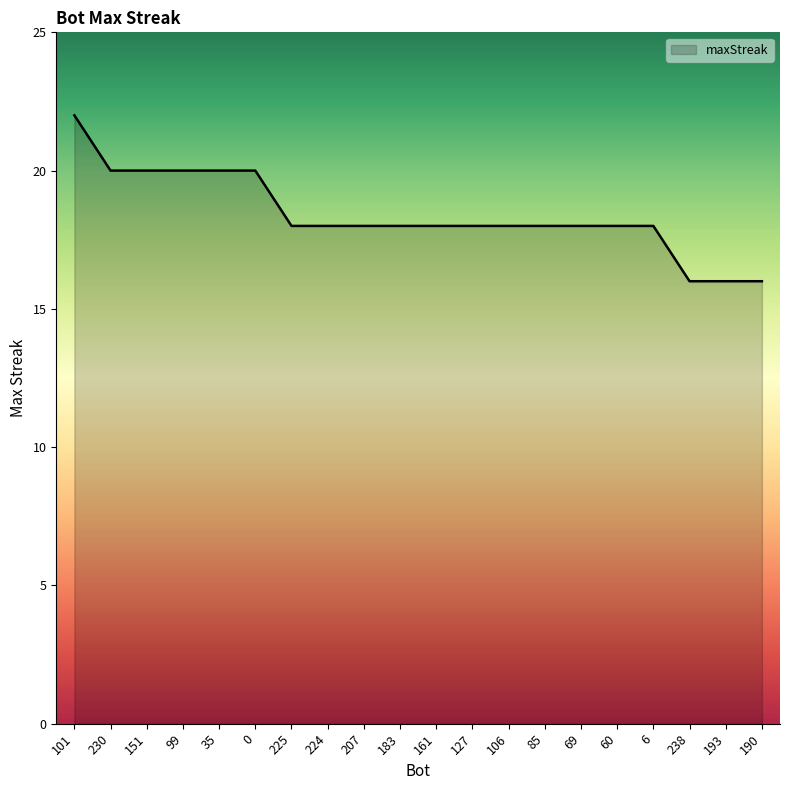

Is it true that the value at 106 is 4?

False